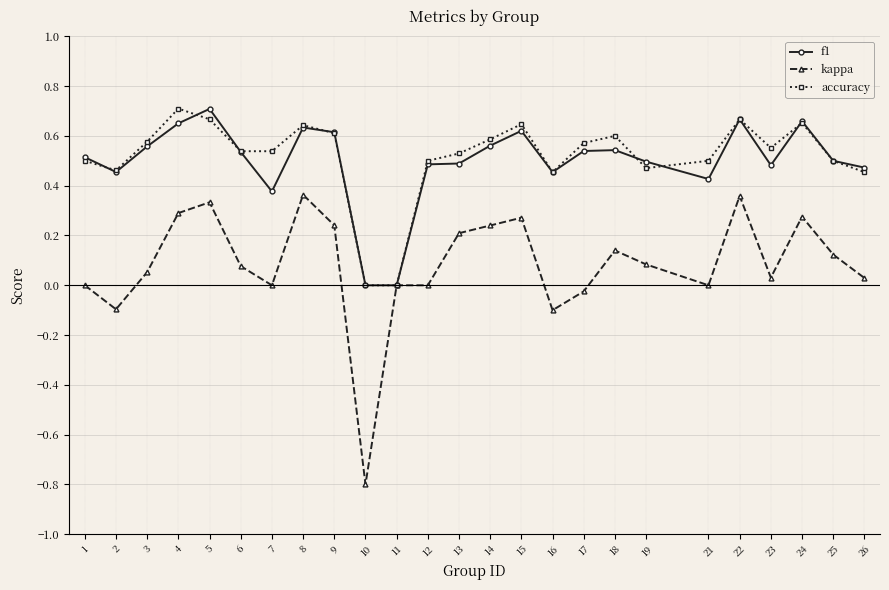

Is the value of f1 at 7 greater than the value of kappa at 18?

Yes